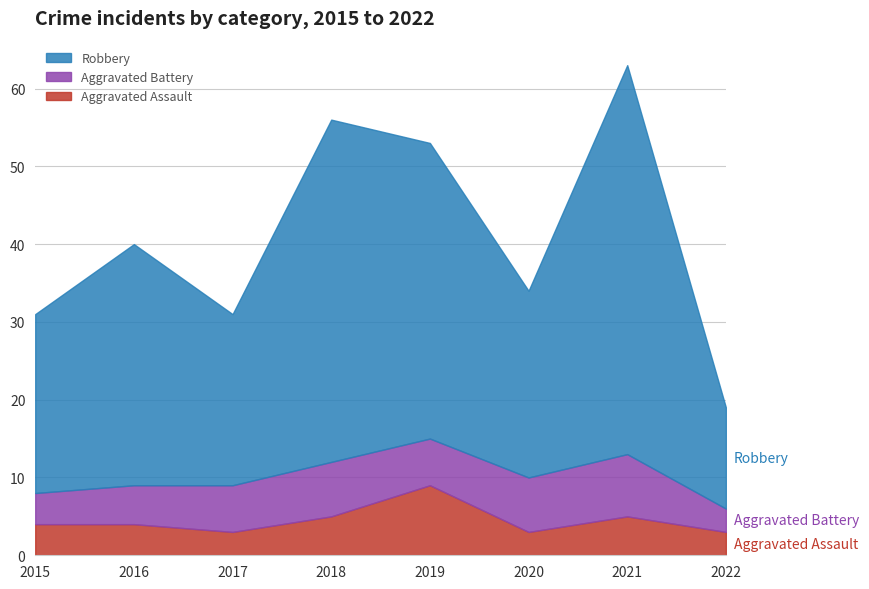

What is the average value of the Aggravated Battery series?

6